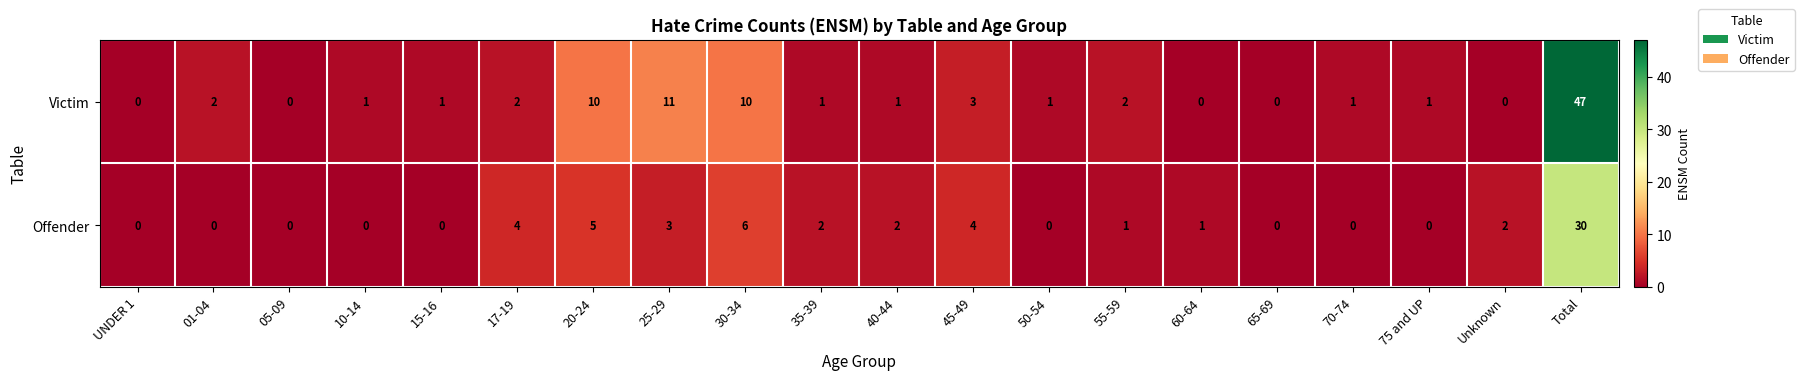

Rank the series by their average value, from highest to lowest.

Victim, Offender